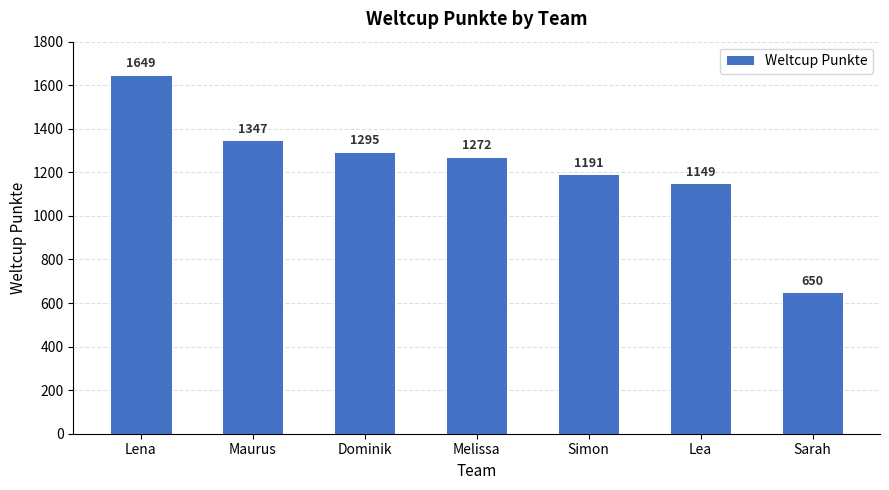

What is the value of the 7th bar from the left?

650